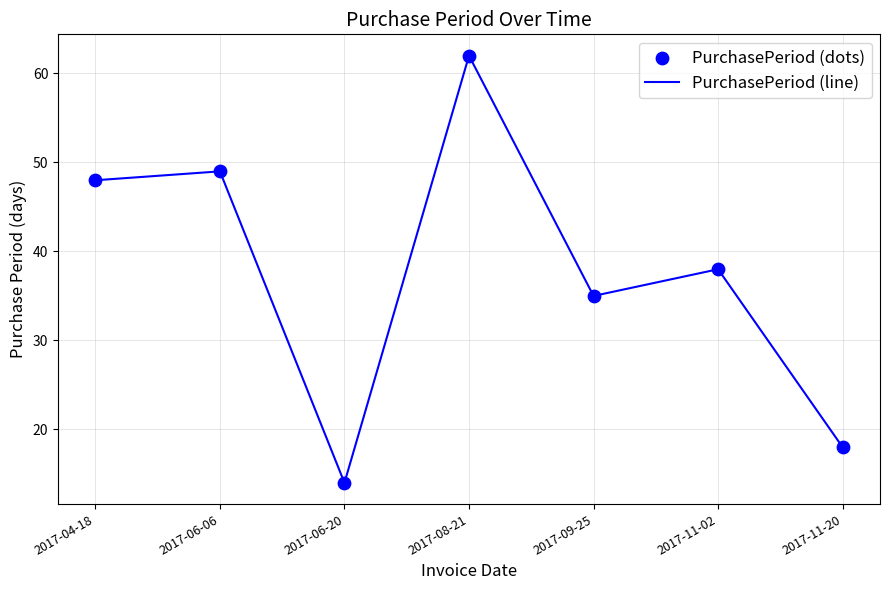

How many interior local valleys (lower than both neighbors) does the data have?

2